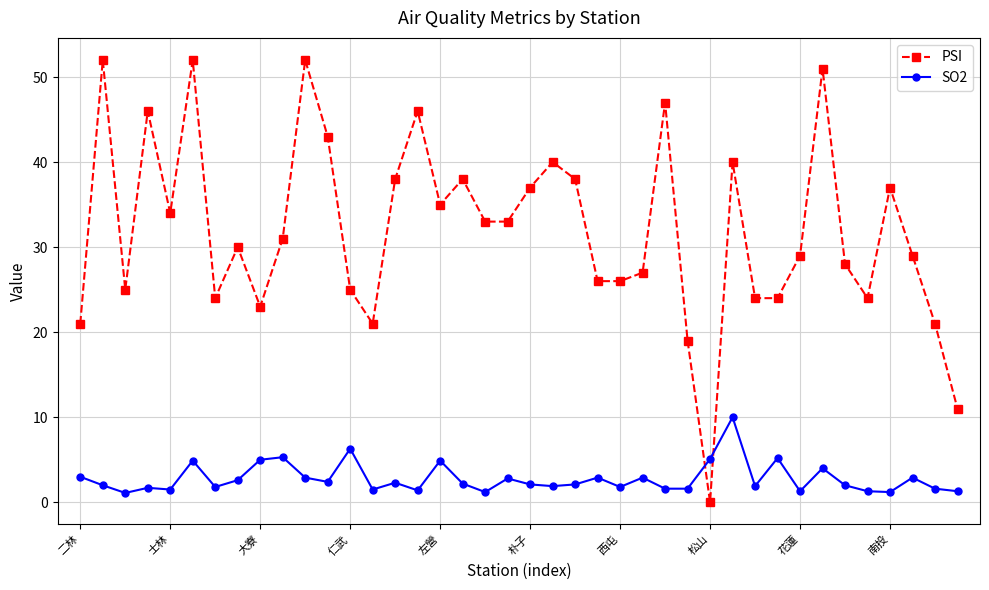

Which series has the largest range (max minus min)?

PSI